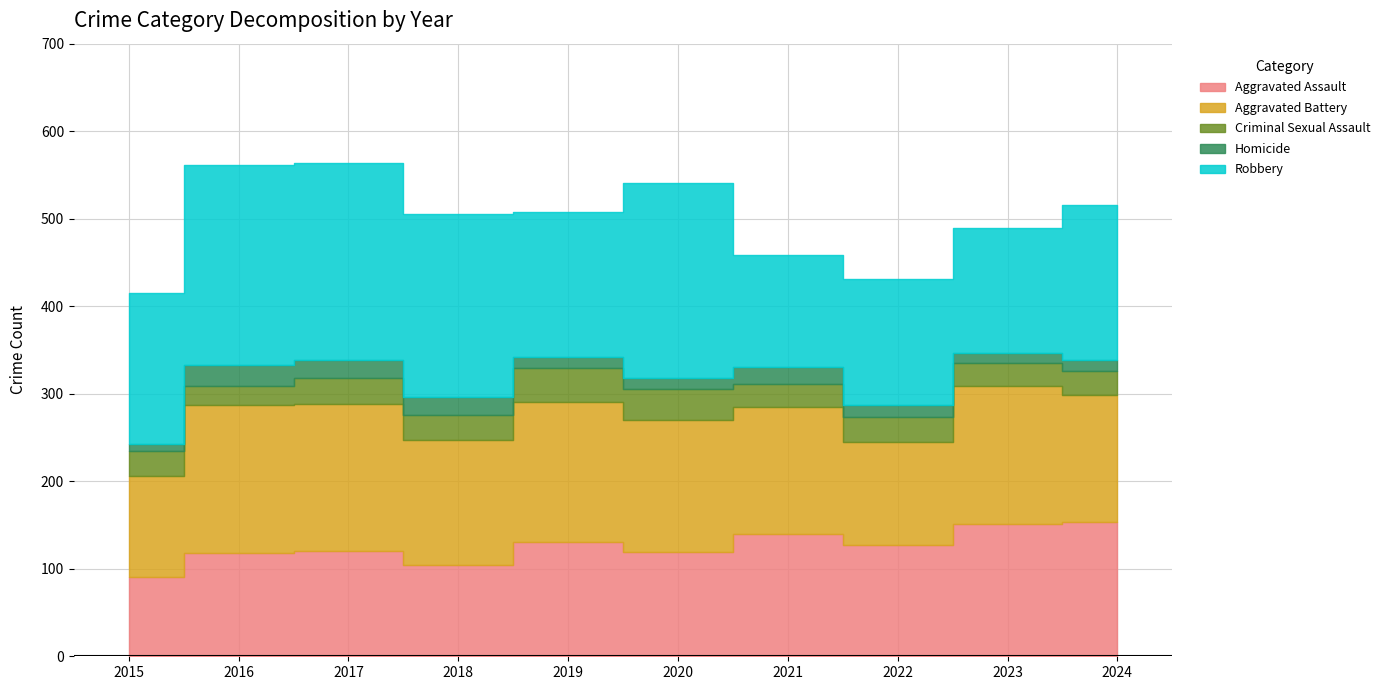

Which series has the largest total across all categories?

Robbery